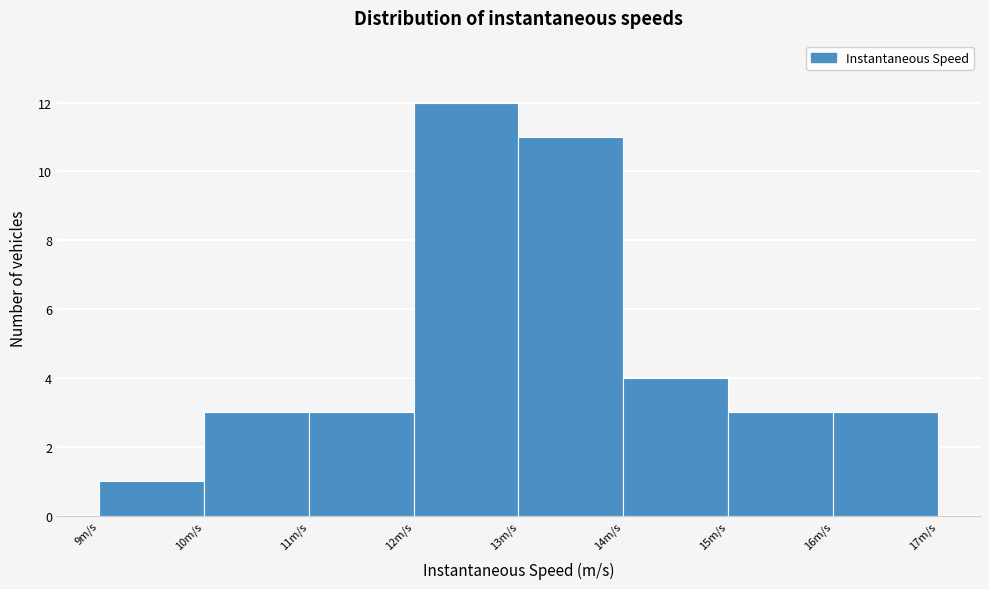

Reading left to right, transcribe this chart: for each bar, give the range it covers on the x-axis and its height. The values are not printed on the chart, so give them approximately, as read against the axis.

9 to 10: 1
10 to 11: 3
11 to 12: 3
12 to 13: 12
13 to 14: 11
14 to 15: 4
15 to 16: 3
16 to 17: 3